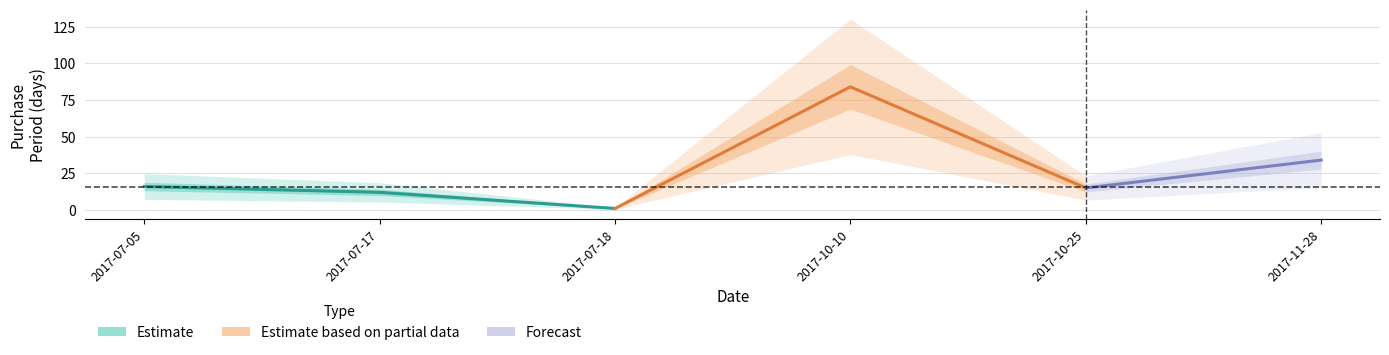

Which category has the lowest value across all series?

2017-07-18